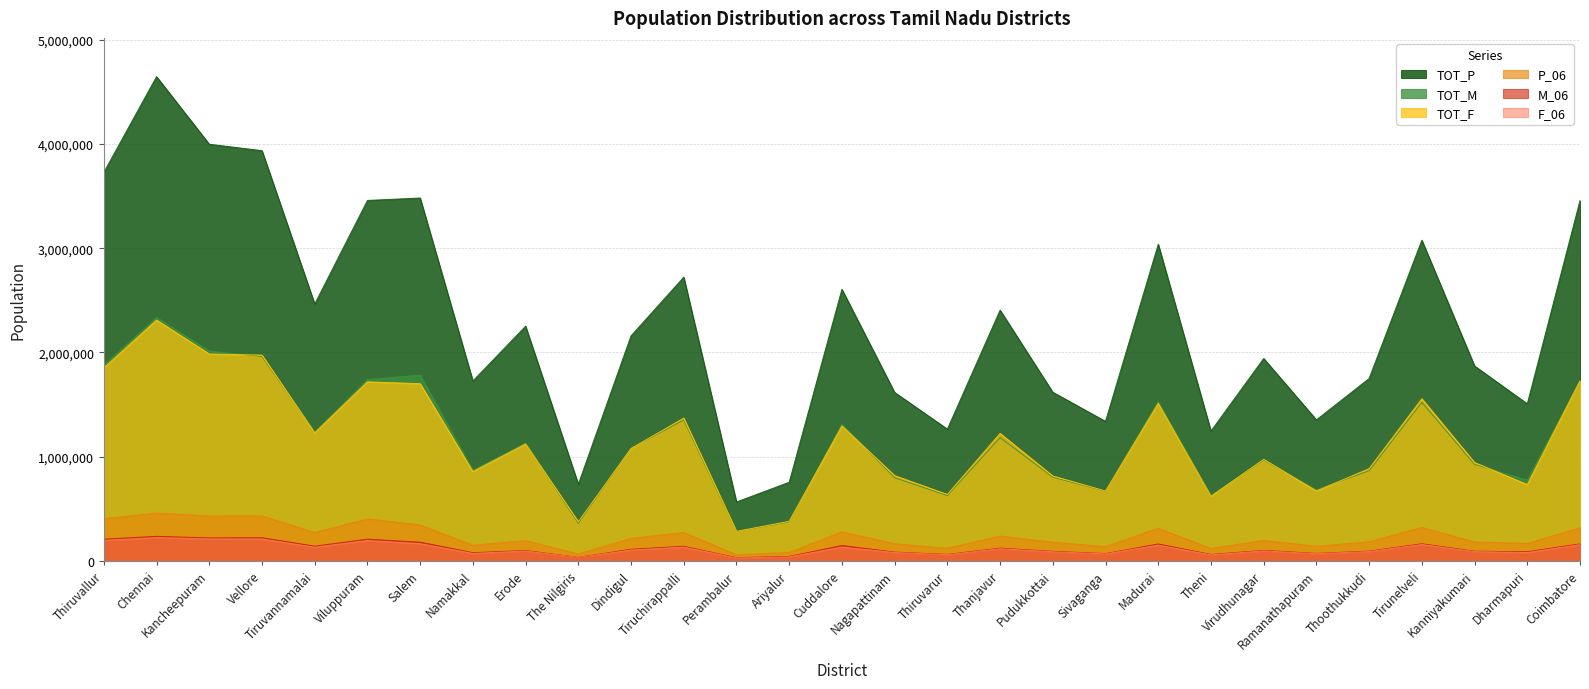

The value of M_06 at The Nilgiris is 33648. True or false?

True